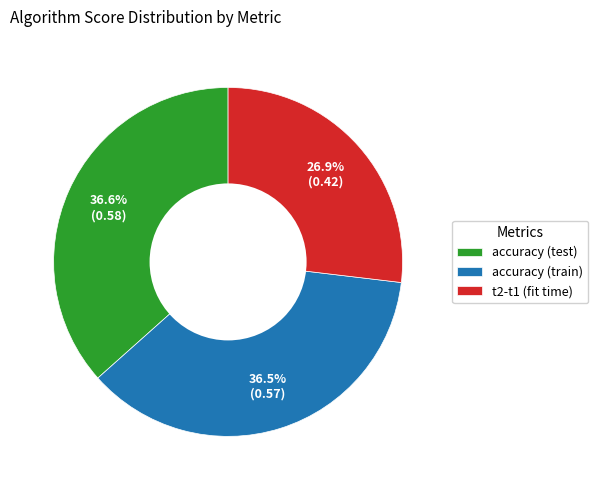

Does accuracy (train) represent more than half of the total?

No